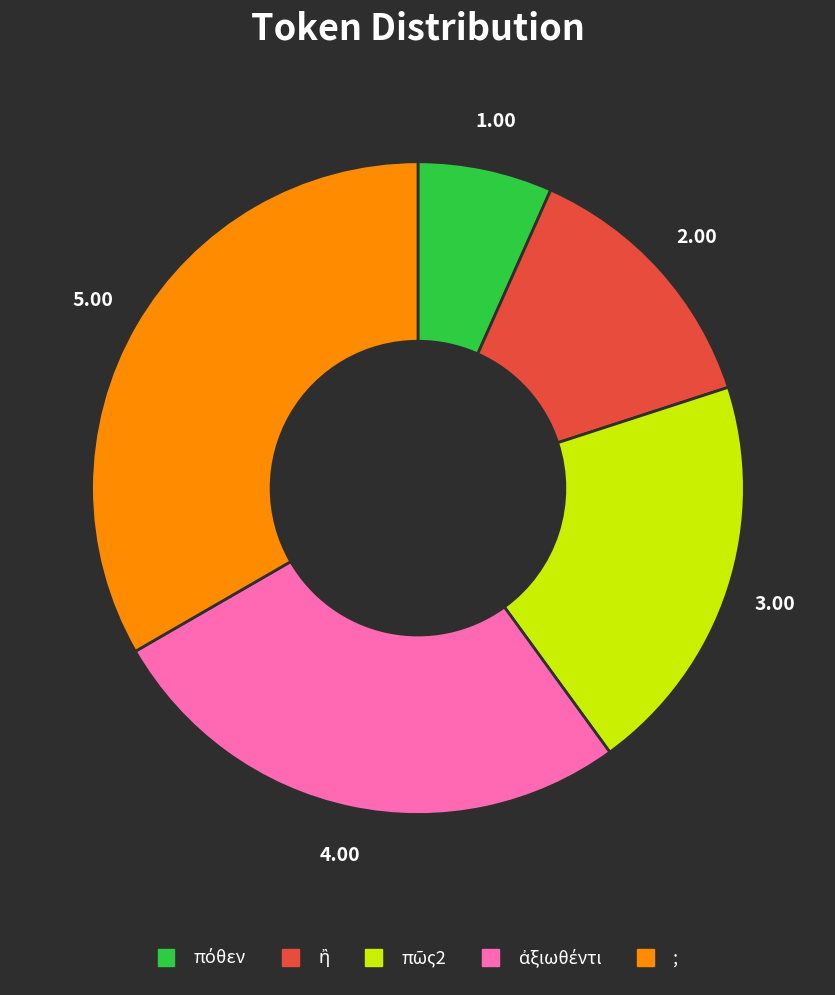

Does ; account for over 50% of the chart?

No